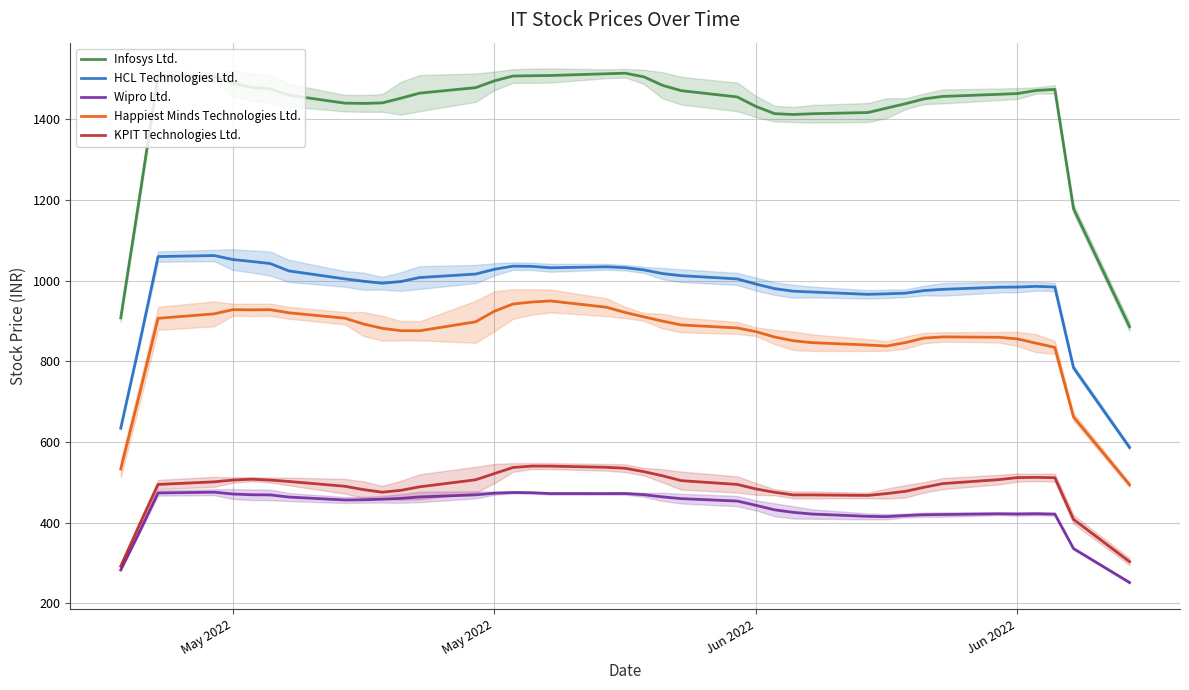

What are all the series names shown in the legend?

Infosys Ltd., HCL Technologies Ltd., Wipro Ltd., Happiest Minds Technologies Ltd., KPIT Technologies Ltd.